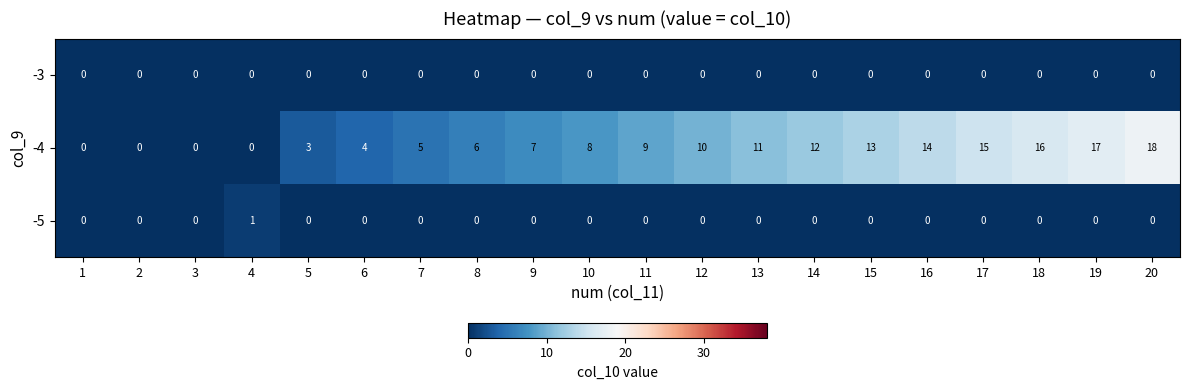

What is the difference between the highest and lowest values at 15?

13